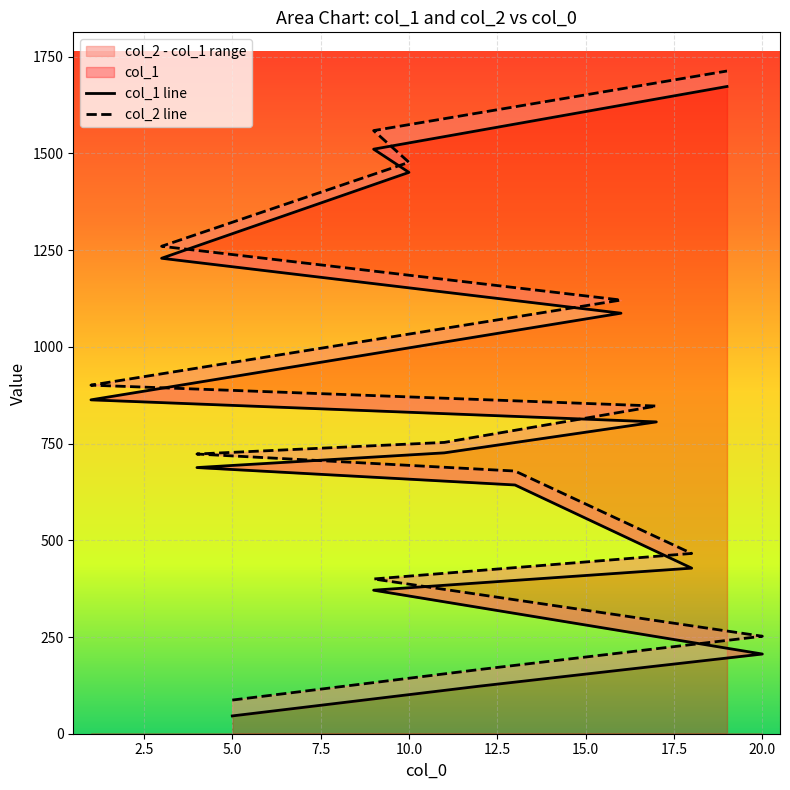

Is it true that col_1 line equals 393 at 11?

False